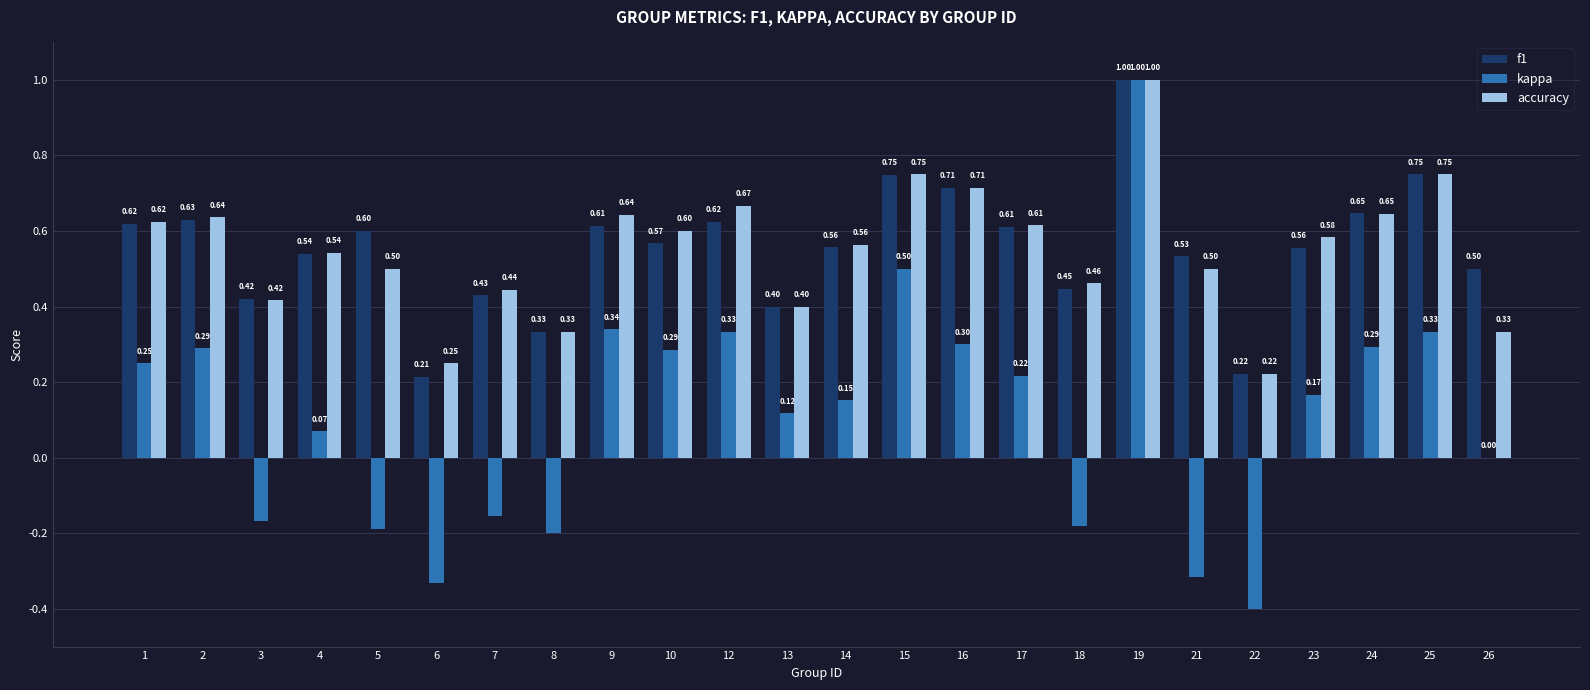

What is the highest value of the kappa series?

1.0